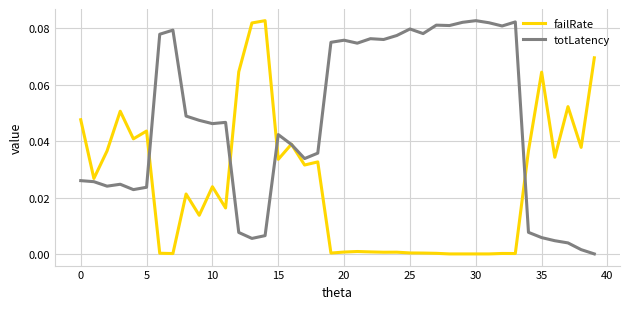

Which series has the largest total across all categories?

totLatency